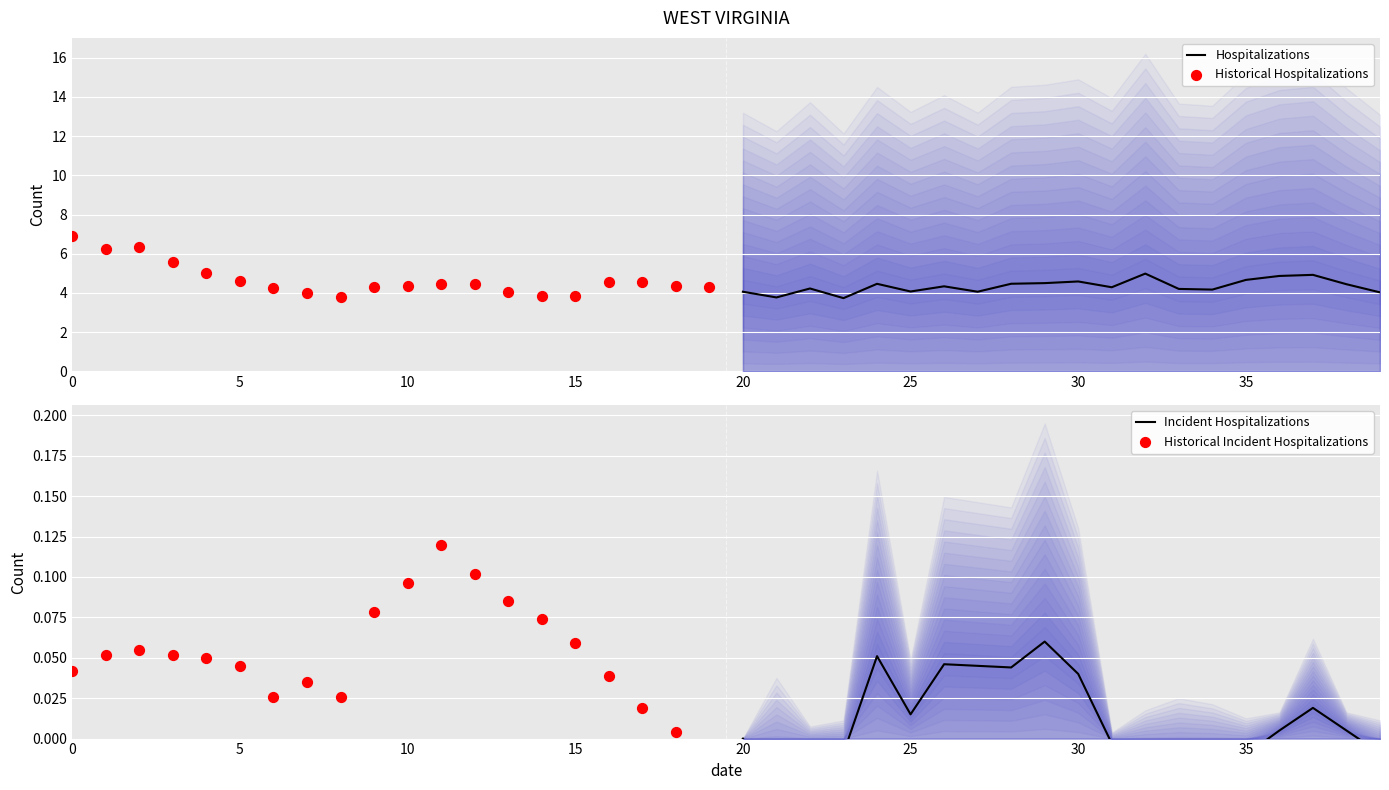

True or false: Hospitalizations has a value of 8.2 at 30.

False